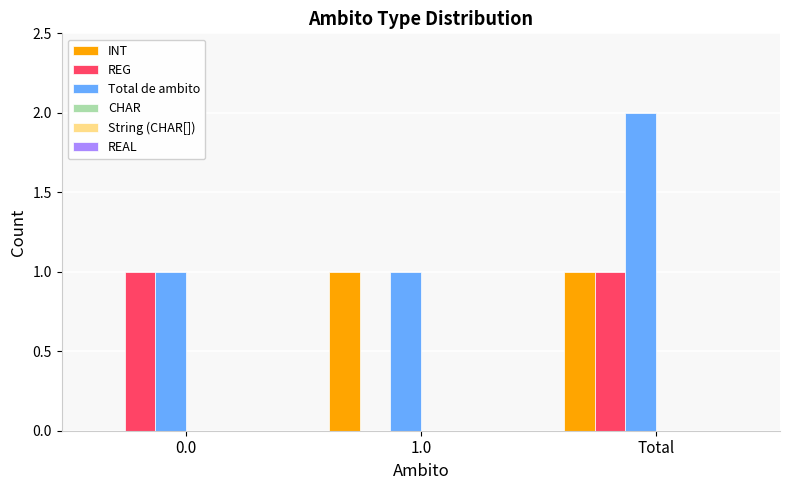

Which series has the largest total across all categories?

Total de ambito